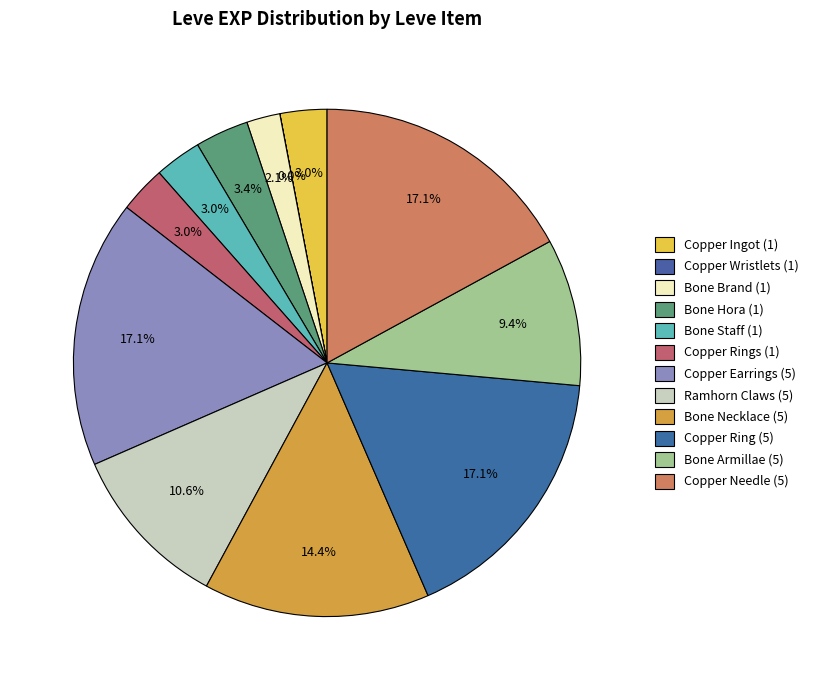

Rank the categories by value from highest to lowest.

Copper Earrings (5), Copper Ring (5), Copper Needle (5), Bone Necklace (5), Ramhorn Claws (5), Bone Armillae (5), Bone Hora (1), Copper Ingot (1), Bone Staff (1), Copper Rings (1), Bone Brand (1), Copper Wristlets (1)